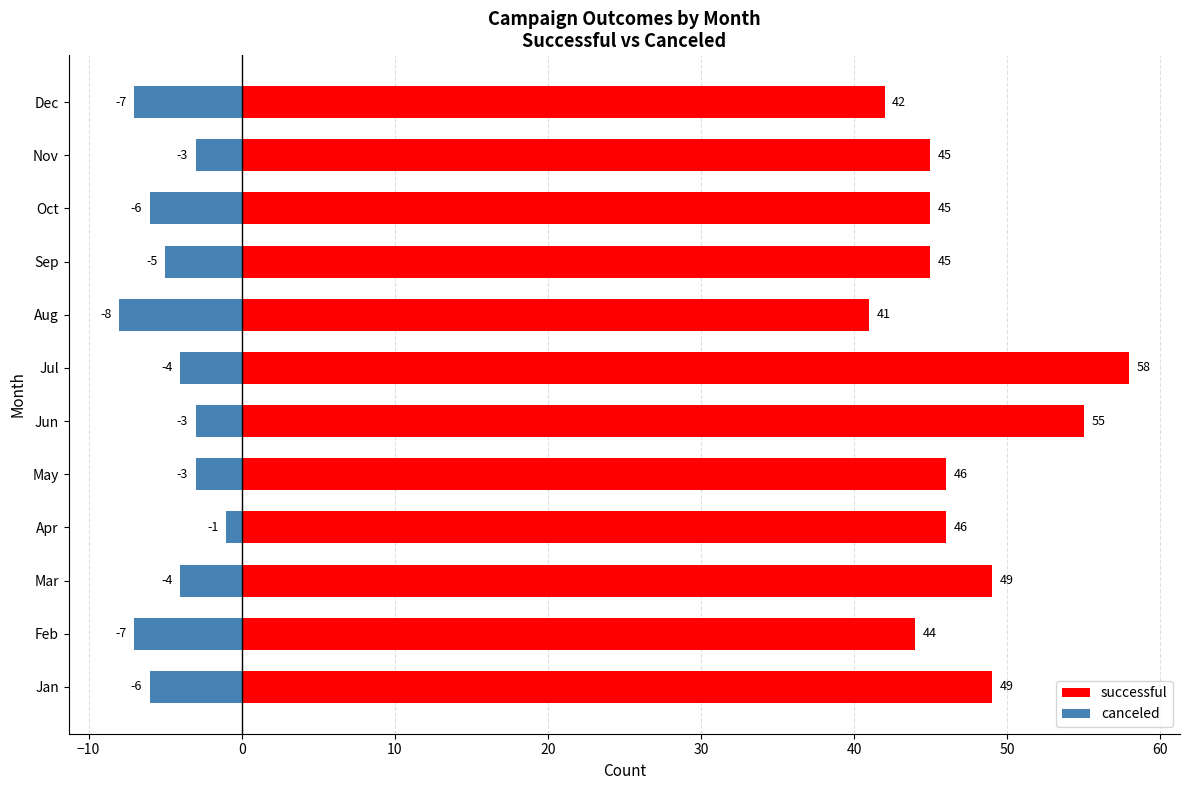

Count the number of data series in this chart.

2